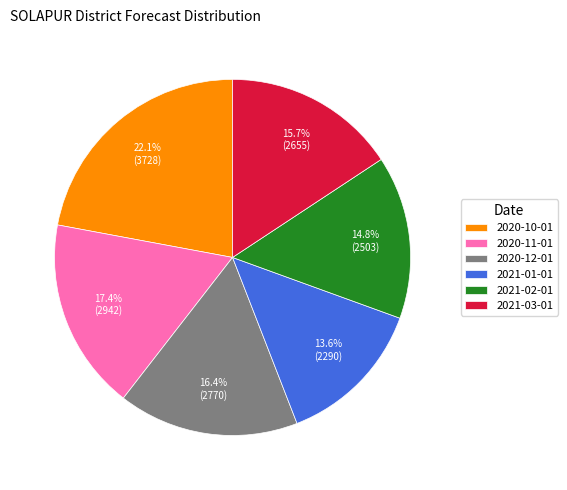

The 2021-02-01 slice represents 28% of the pie. True or false?

False